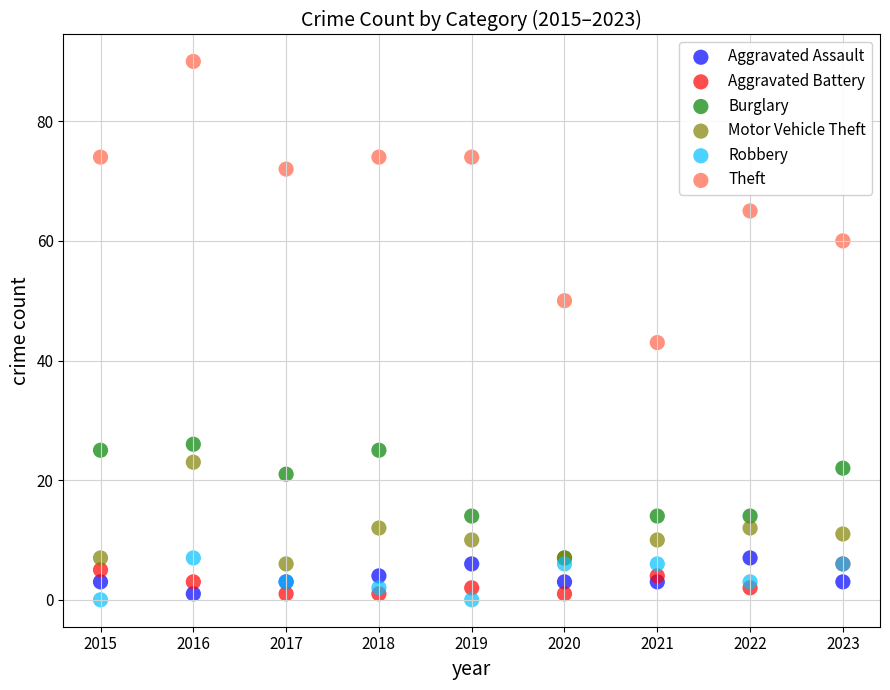

Which series has the largest Y range (max minus min)?

Theft